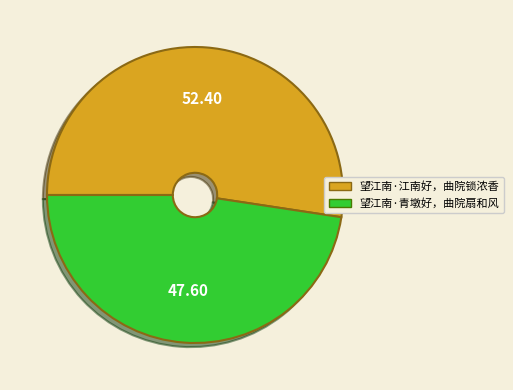

Do 望江南·青墩好，曲院扇和风 and 望江南·江南好，曲院锁浓香 together represent more than half of the pie?

Yes